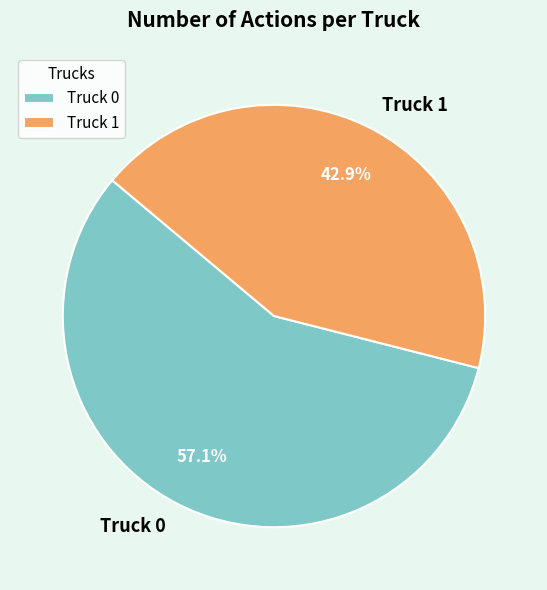

To the nearest percent, what is the average slice percentage?

50%